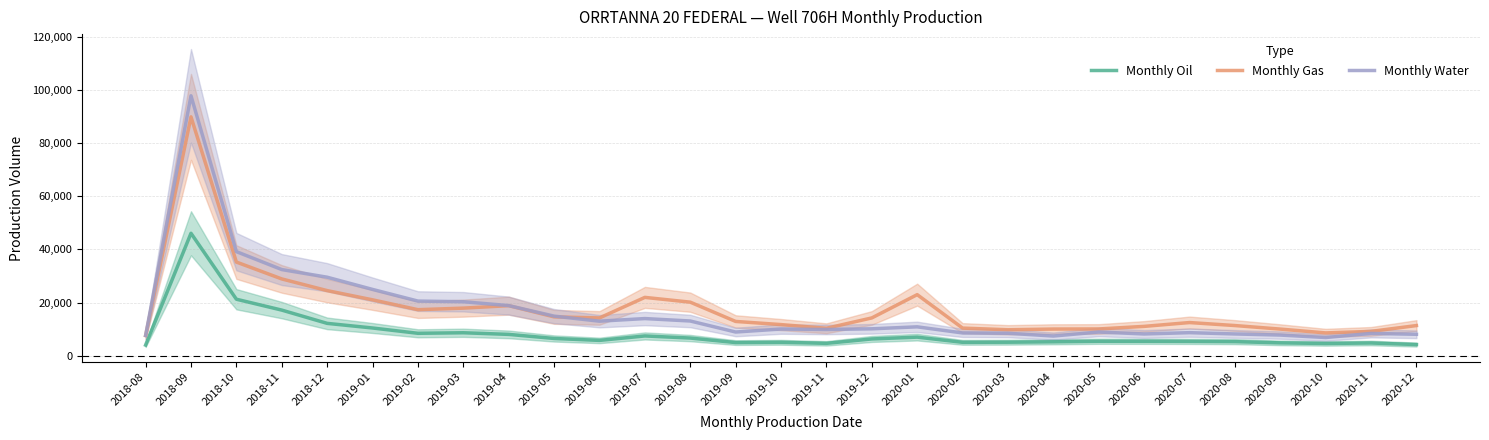

True or false: Monthly Oil has more than 2 points higher than both neighbors.

True